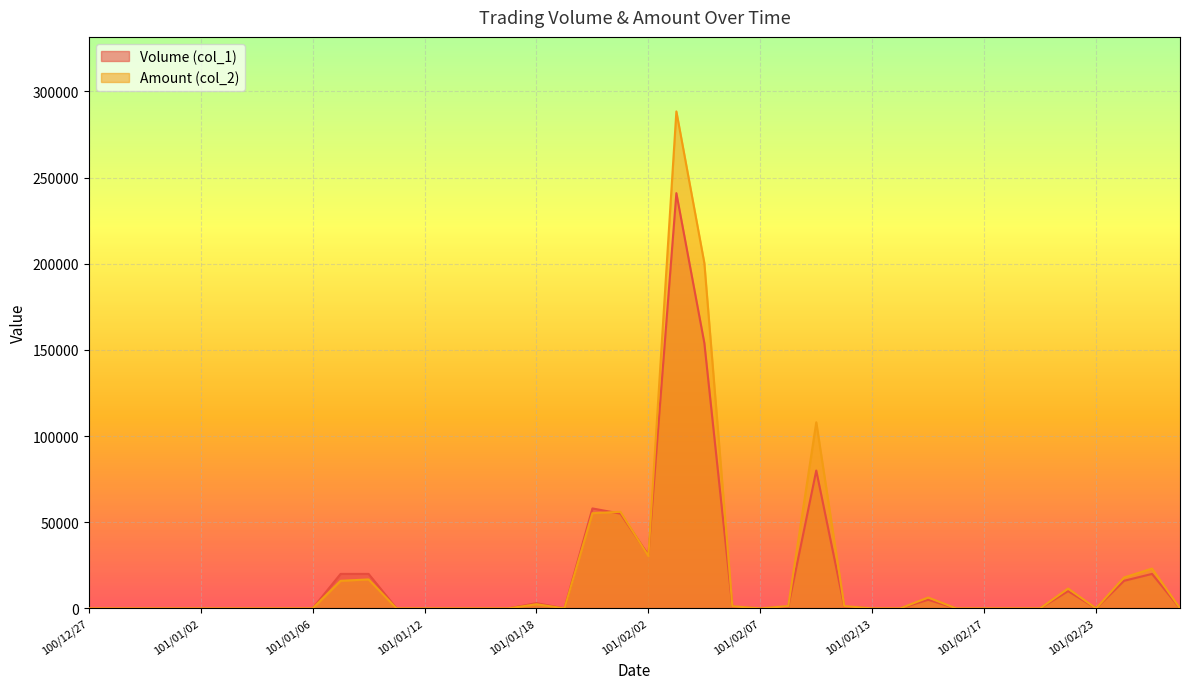

What position from the right is 100/12/28?

39